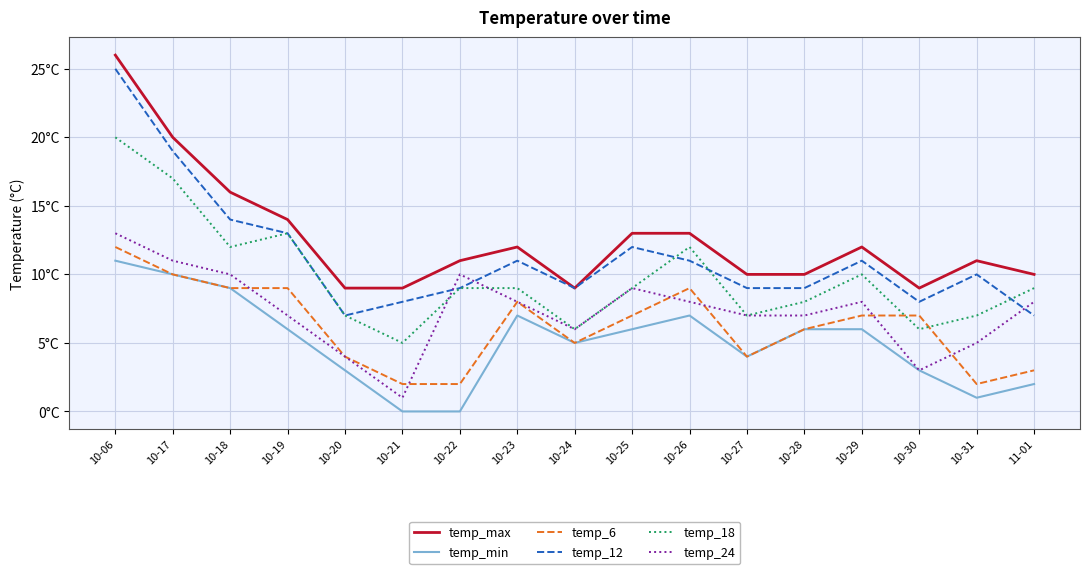

True or false: temp_6 and temp_max cross at least once.

False